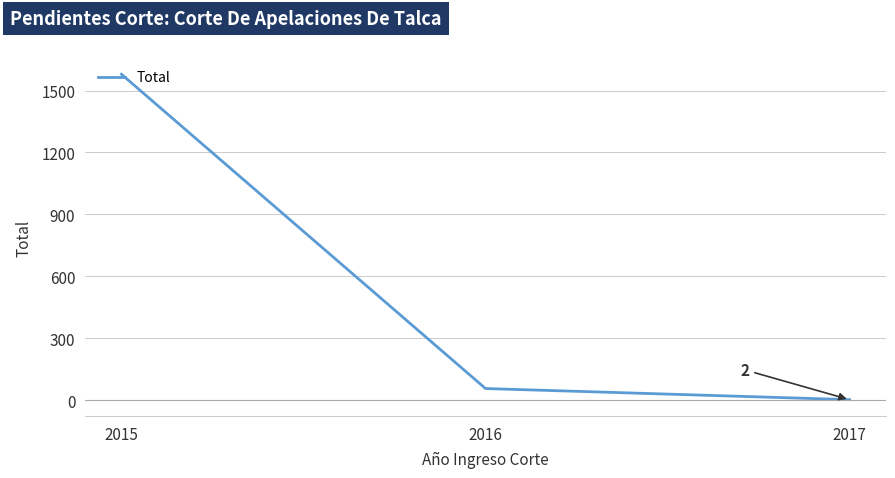

Which label corresponds to the smallest value in the chart?

2017